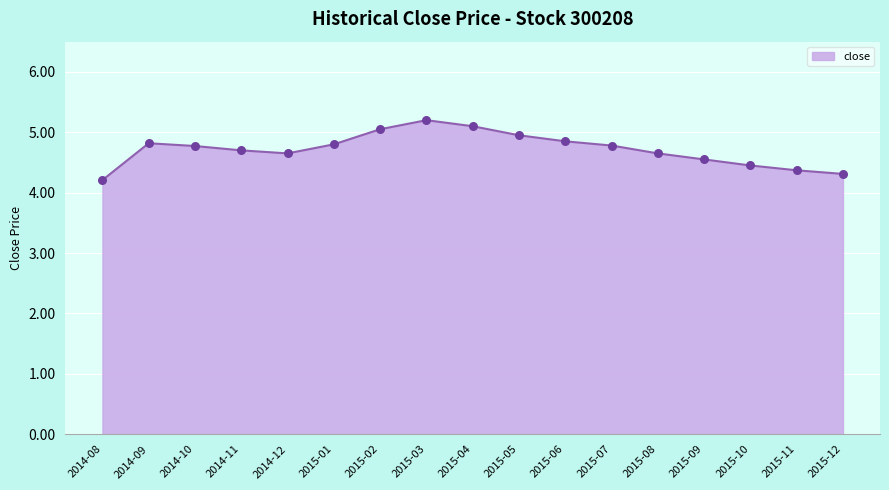

What is the change in value from 2015-08 to 2015-11?

-0.3